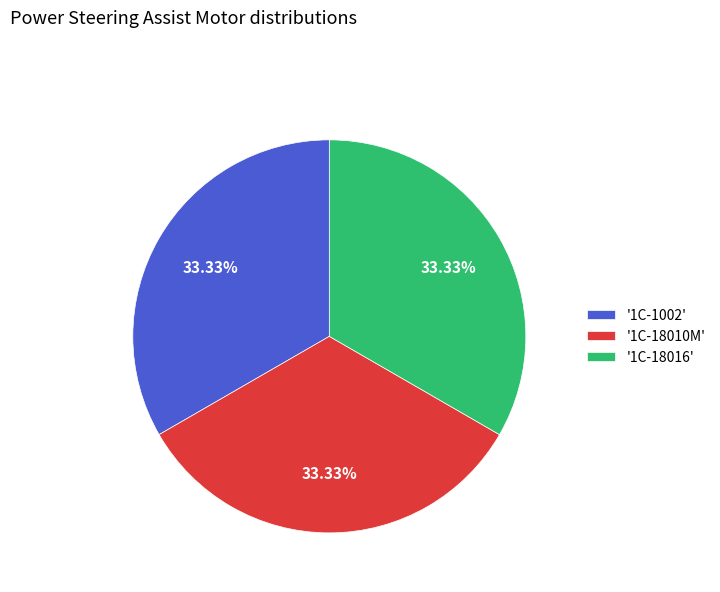

Is there any slice that represents more than half of the pie?

No